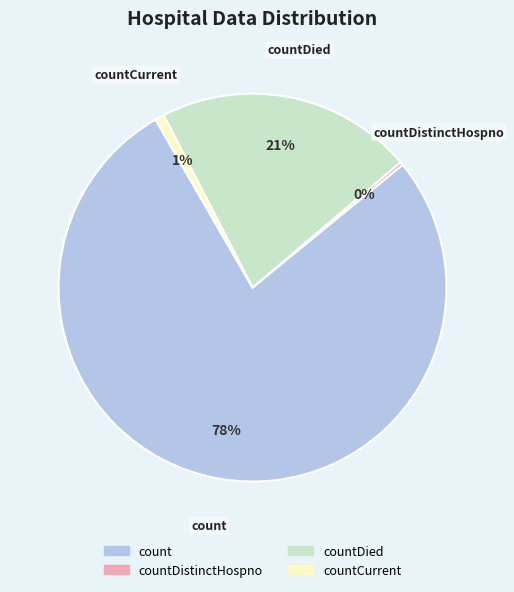

How many slices are in this pie chart?

4